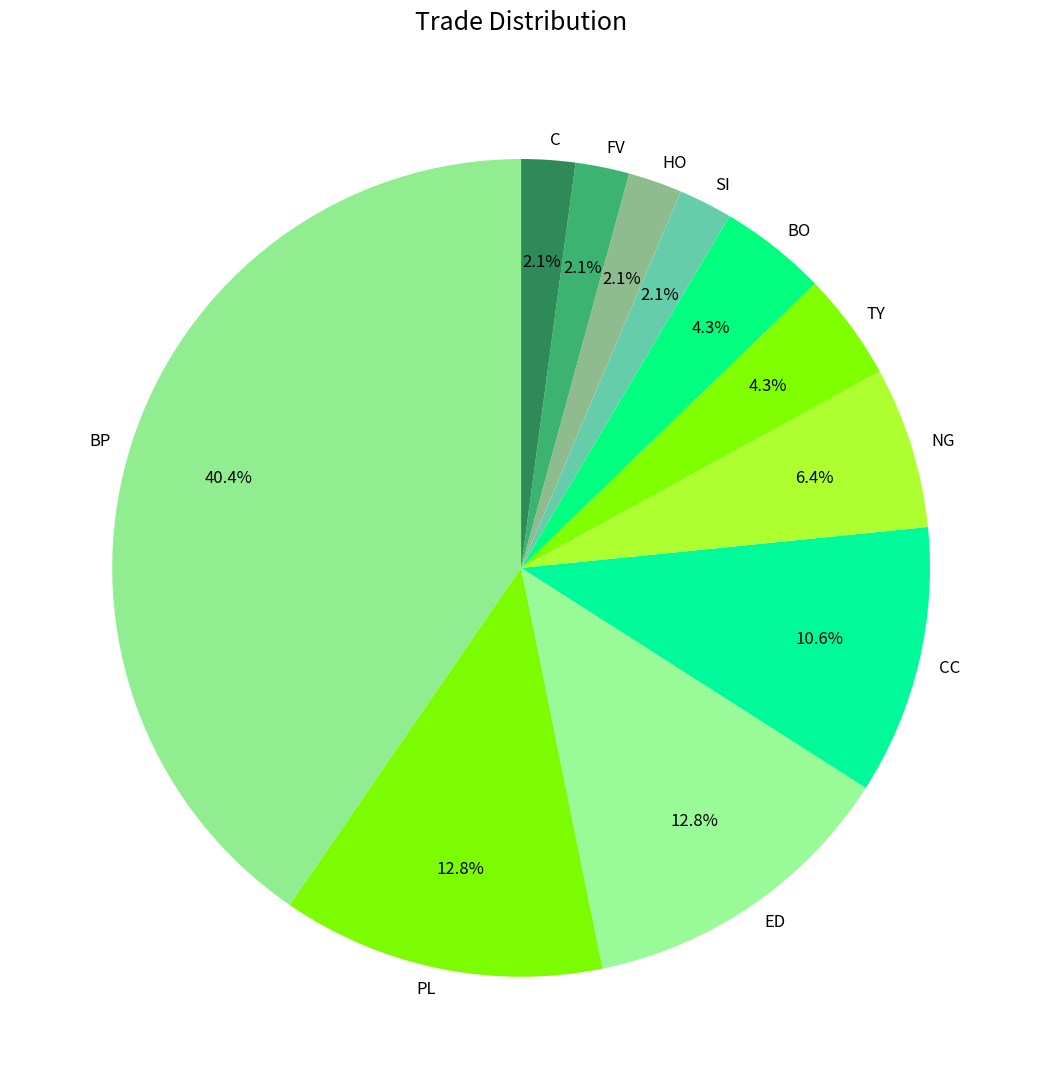

Which has a higher value, PL or FV?

PL